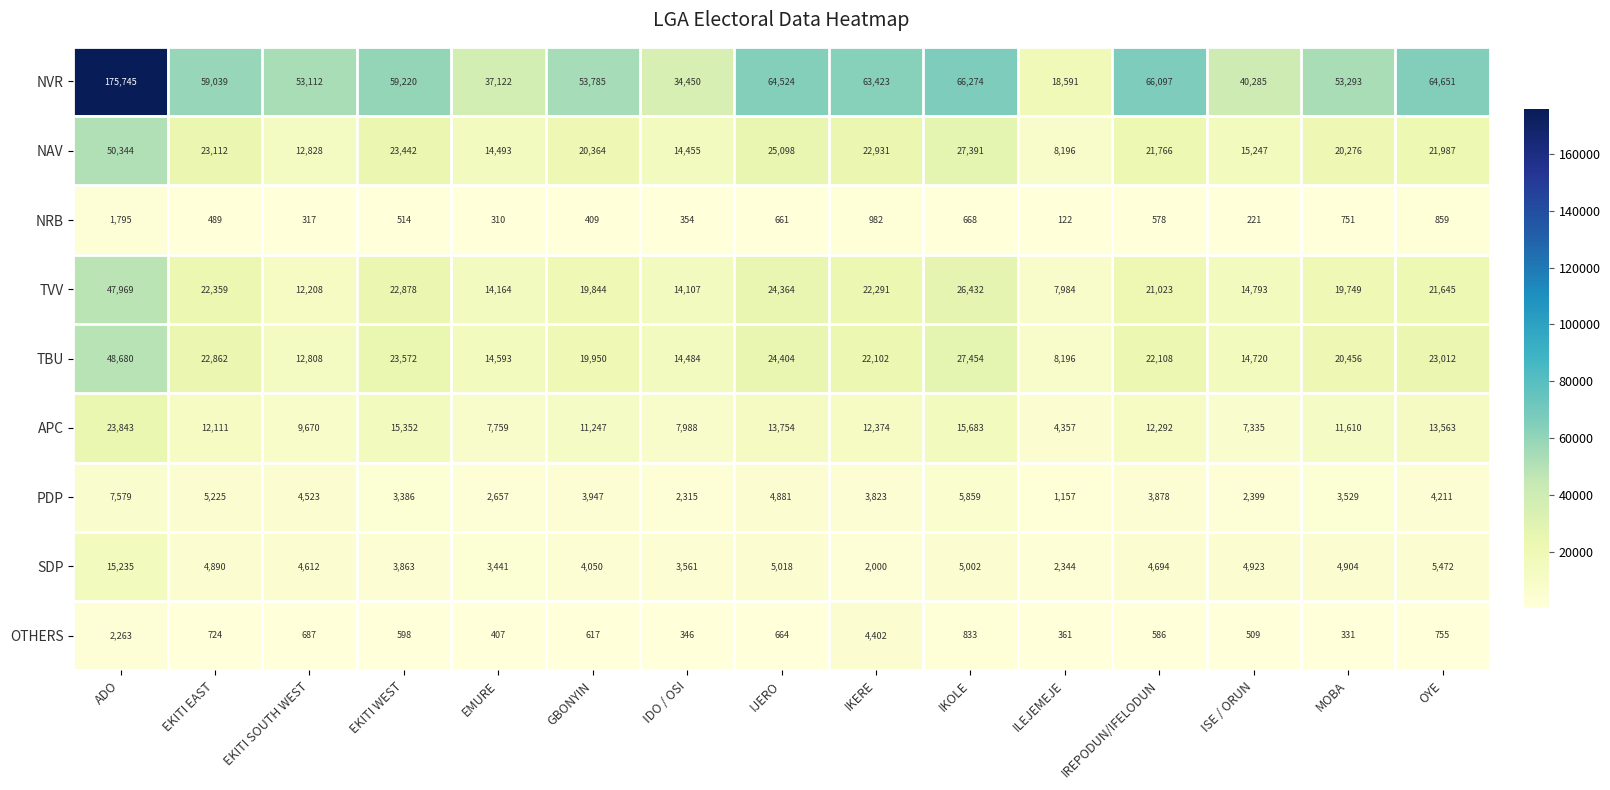

Which series has the largest total across all categories?

NVR